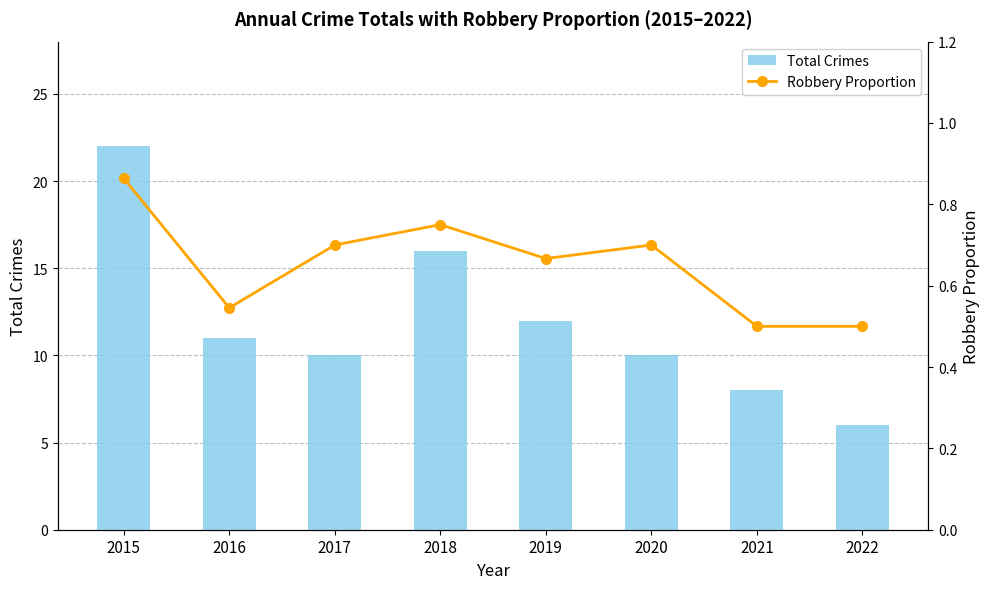

Is it true that Robbery Proportion equals 0.9 at 2016?

False